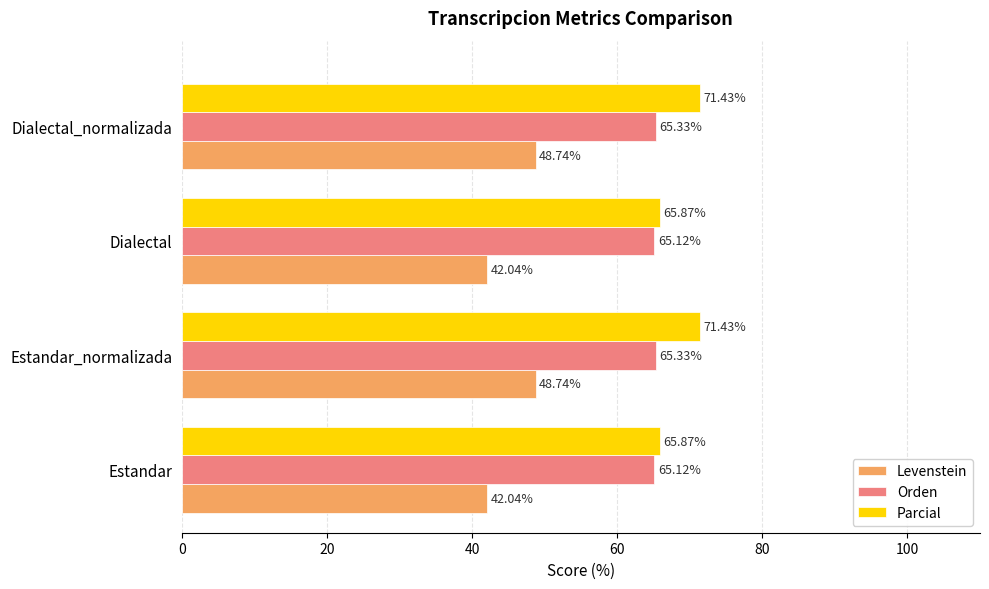

At Dialectal, list the series in order from largest to smallest.

Parcial, Orden, Levenstein